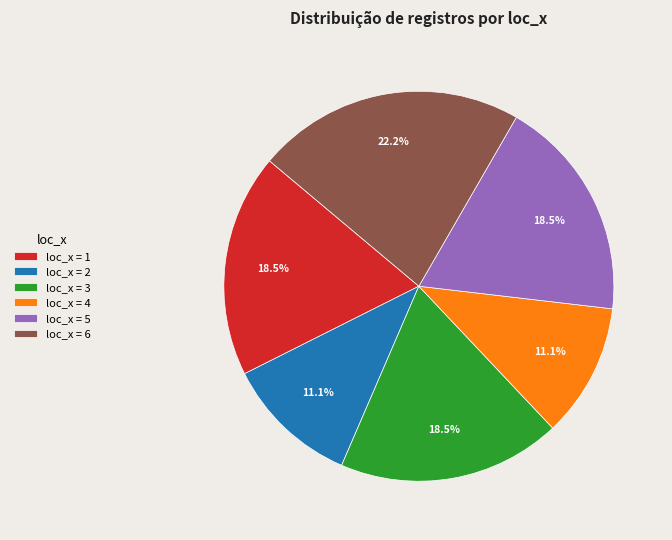

Which slice is the largest?

loc_x = 6